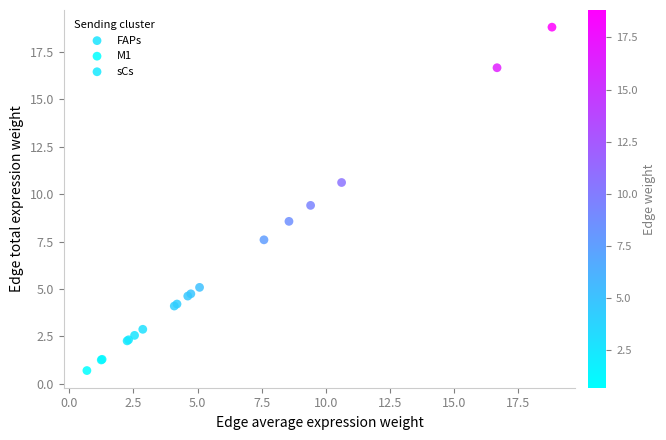

Which series reaches the maximum Y coordinate?

FAPs